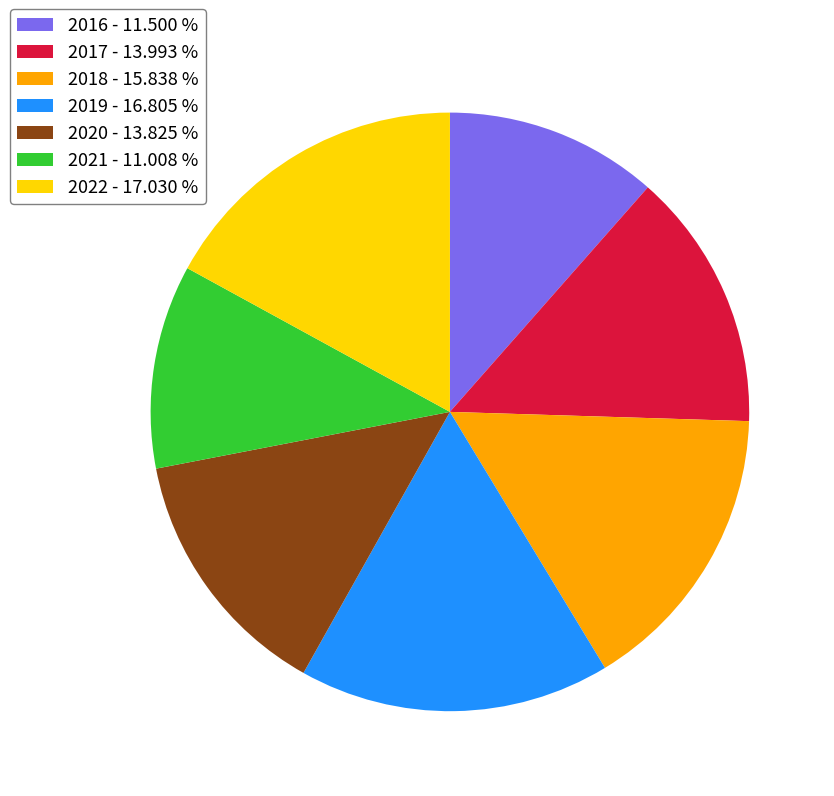

Does 2019 - 16.805 % account for over 50% of the chart?

No